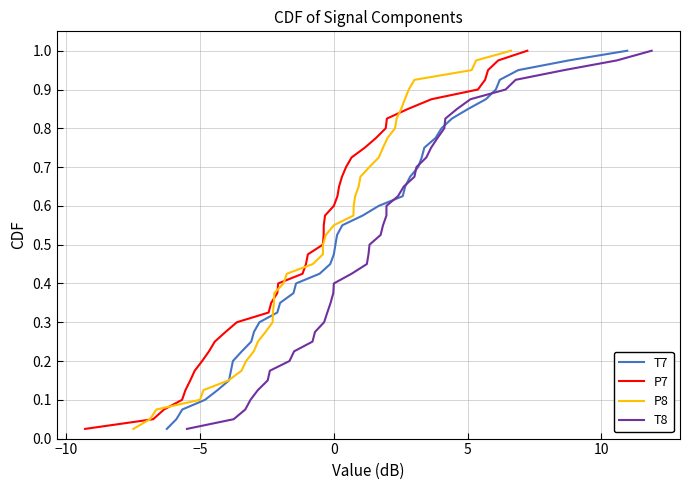

What is the sum of all T8 values?

20.5